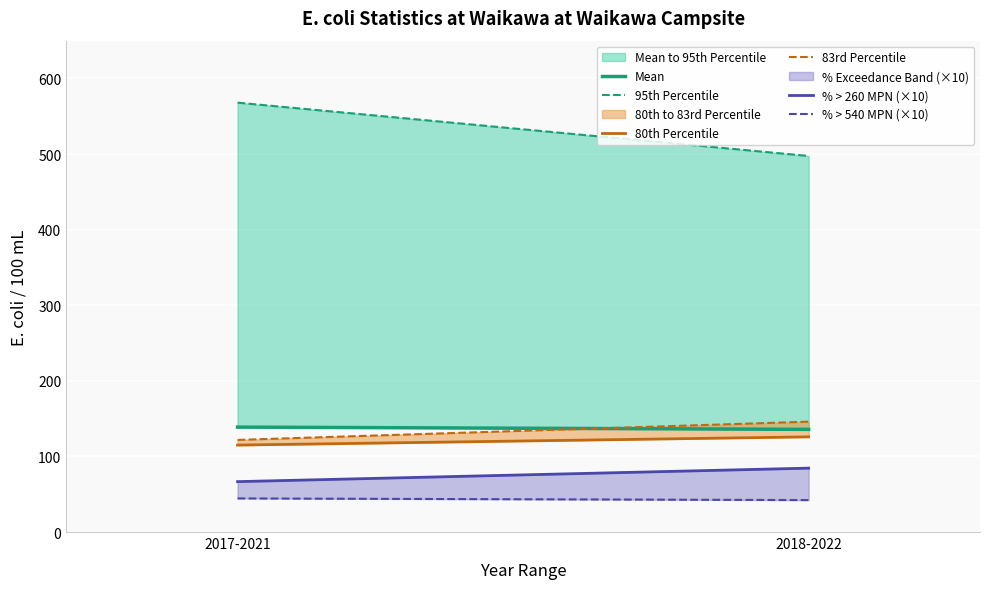

The % > 540 MPN (×10) series shows 25.6 at 2017-2021. True or false?

False